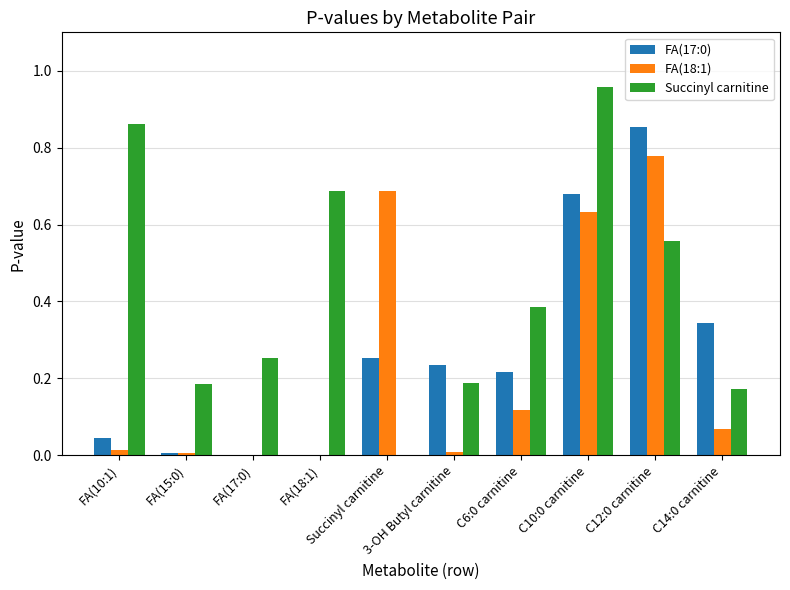

Reading right to left, list all the values displayed in this chart.

FA(17:0): C14:0 carnitine=0.3	C12:0 carnitine=0.9	C10:0 carnitine=0.7	C6:0 carnitine=0.2	3-OH Butyl carnitine=0.2	Succinyl carnitine=0.3	FA(18:1)=0.0	FA(17:0)=0.0	FA(15:0)=0.0	FA(10:1)=0.0
FA(18:1): C14:0 carnitine=0.1	C12:0 carnitine=0.8	C10:0 carnitine=0.6	C6:0 carnitine=0.1	3-OH Butyl carnitine=0.0	Succinyl carnitine=0.7	FA(18:1)=0.0	FA(17:0)=0.0	FA(15:0)=0.0	FA(10:1)=0.0
Succinyl carnitine: C14:0 carnitine=0.2	C12:0 carnitine=0.6	C10:0 carnitine=1.0	C6:0 carnitine=0.4	3-OH Butyl carnitine=0.2	Succinyl carnitine=0.0	FA(18:1)=0.7	FA(17:0)=0.3	FA(15:0)=0.2	FA(10:1)=0.9